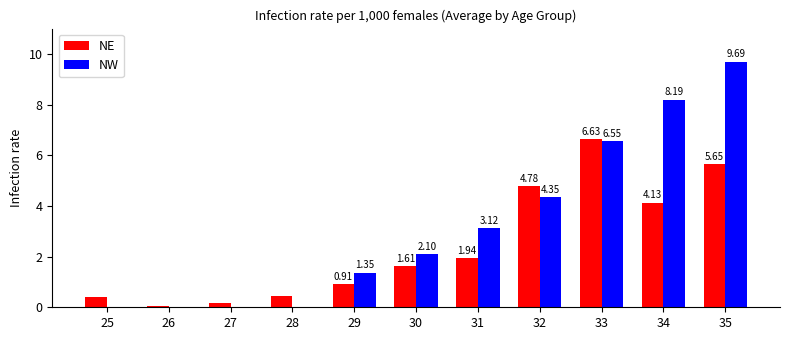

How many series are shown in this chart?

2